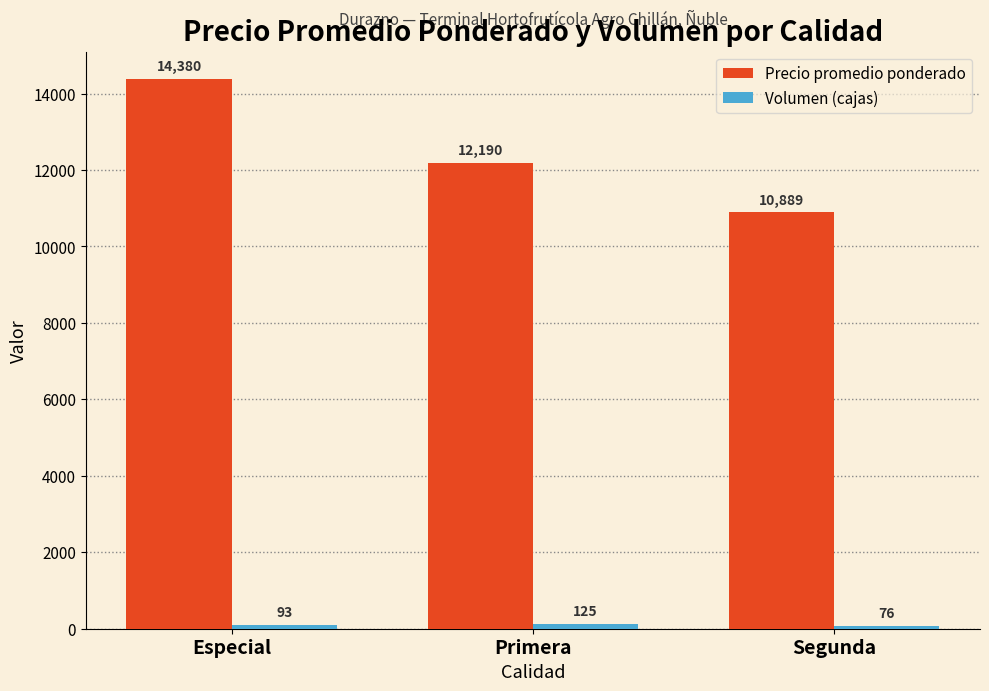

The value of Precio promedio ponderado at Segunda is 14768. True or false?

False